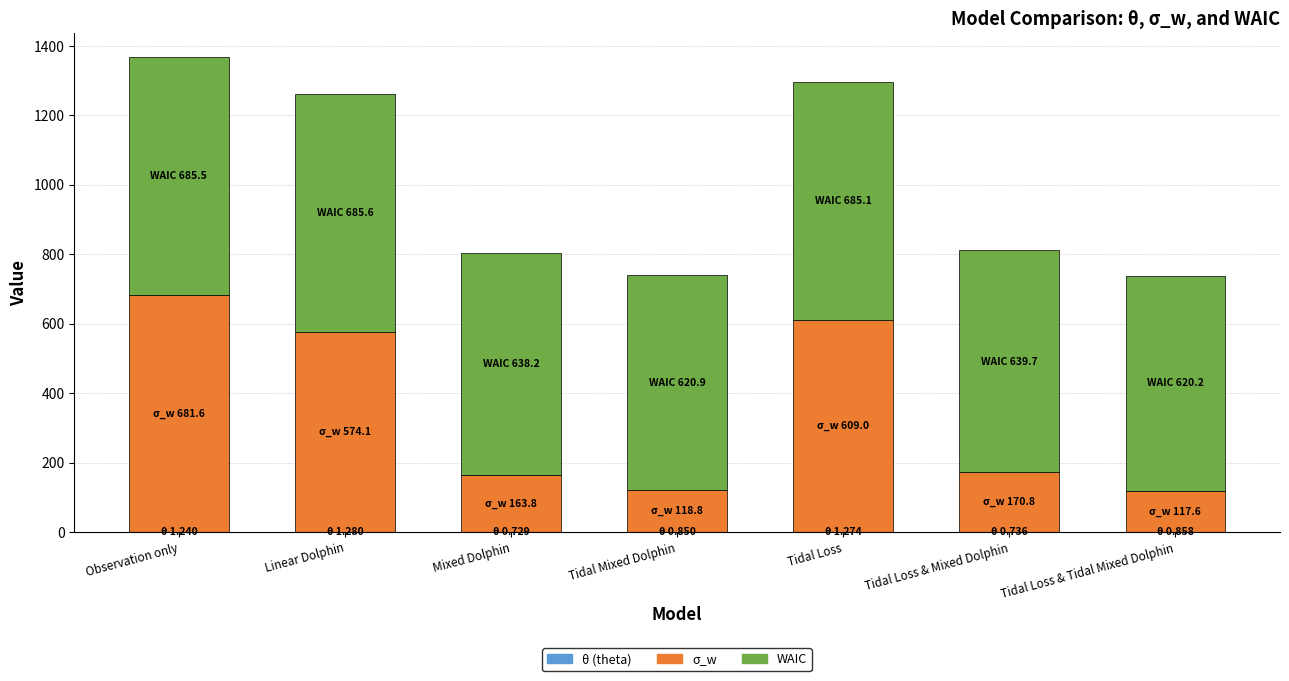

Count the number of categories in the chart.

7